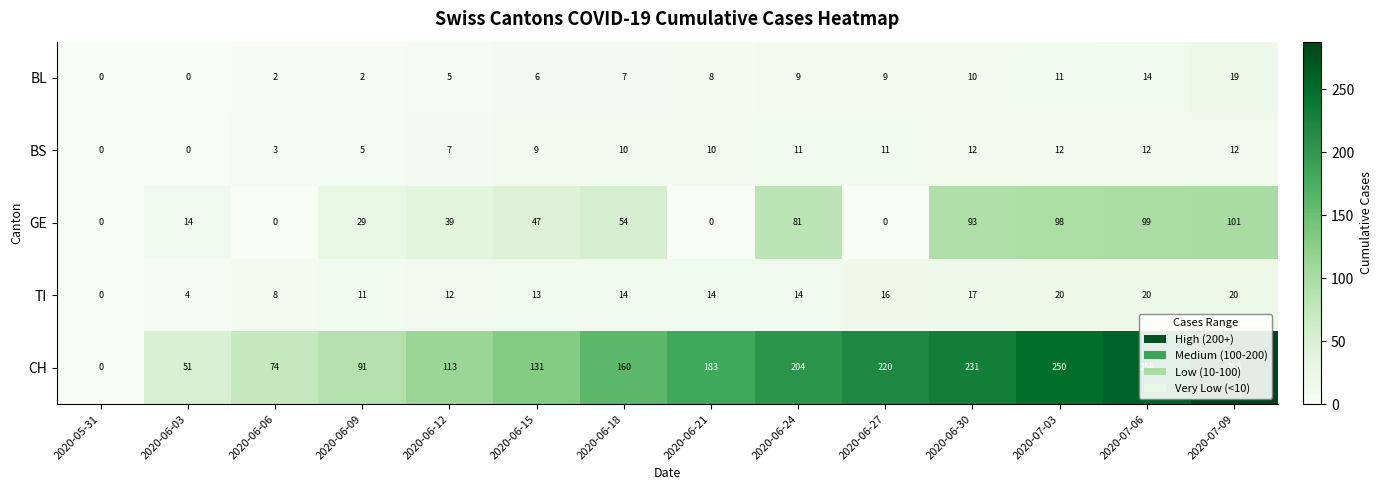

At which category does the chart reach its peak across all series?

2020-07-09